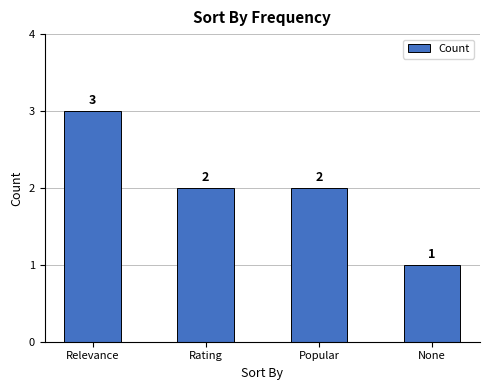

Which has a higher value, Relevance or None?

Relevance